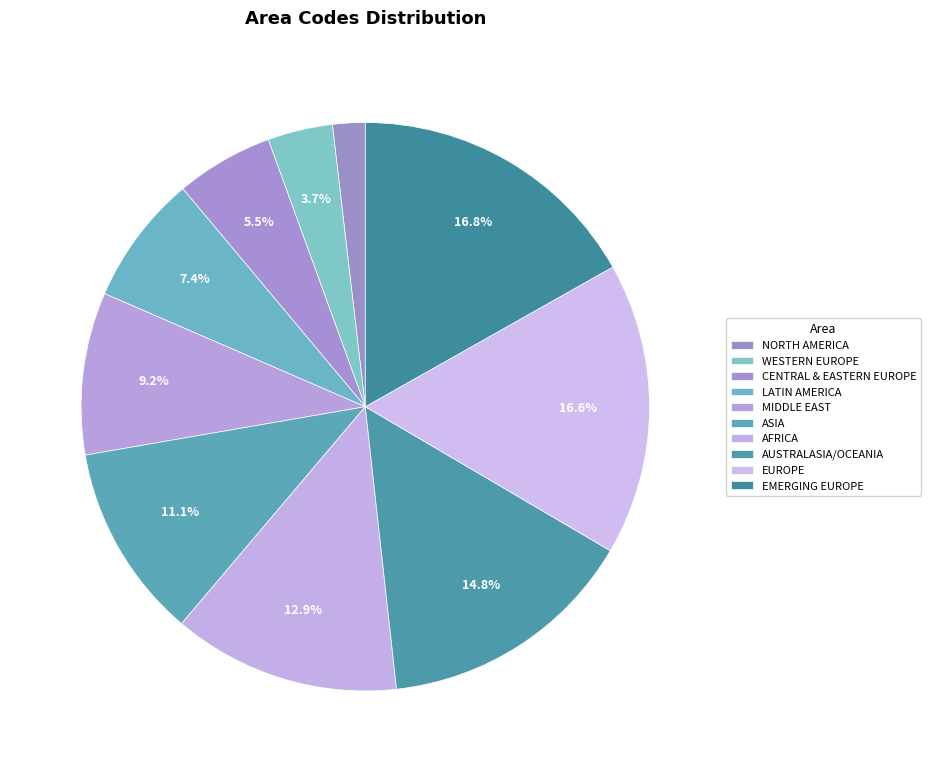

To the nearest percent, what portion does ASIA represent?

11%